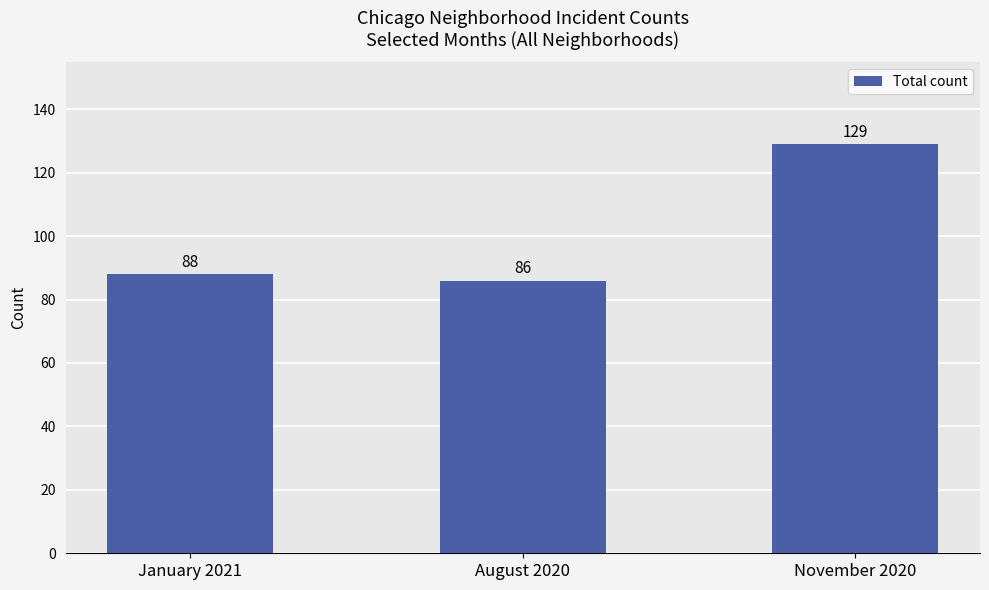

The value at November 2020 is 129. True or false?

True